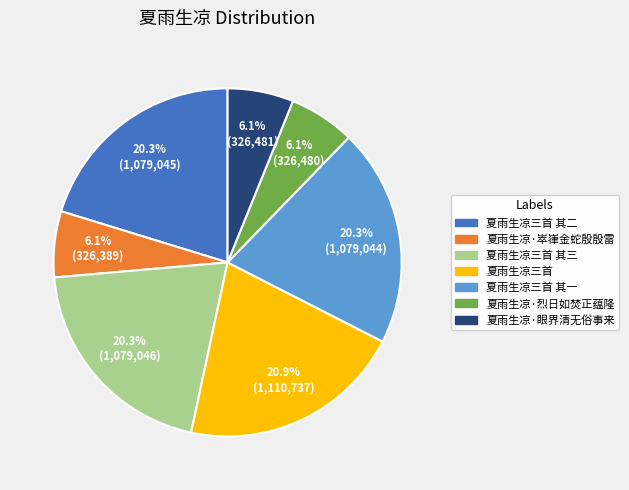

Count the number of slices in the pie.

7